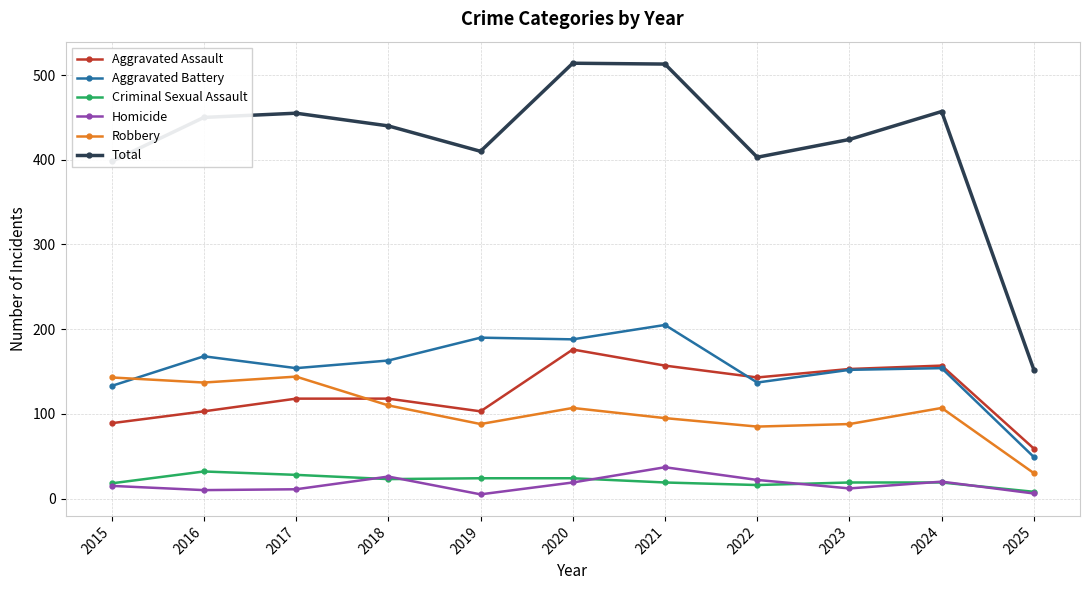

True or false: Aggravated Assault has more than 0 interior local peaks.

True